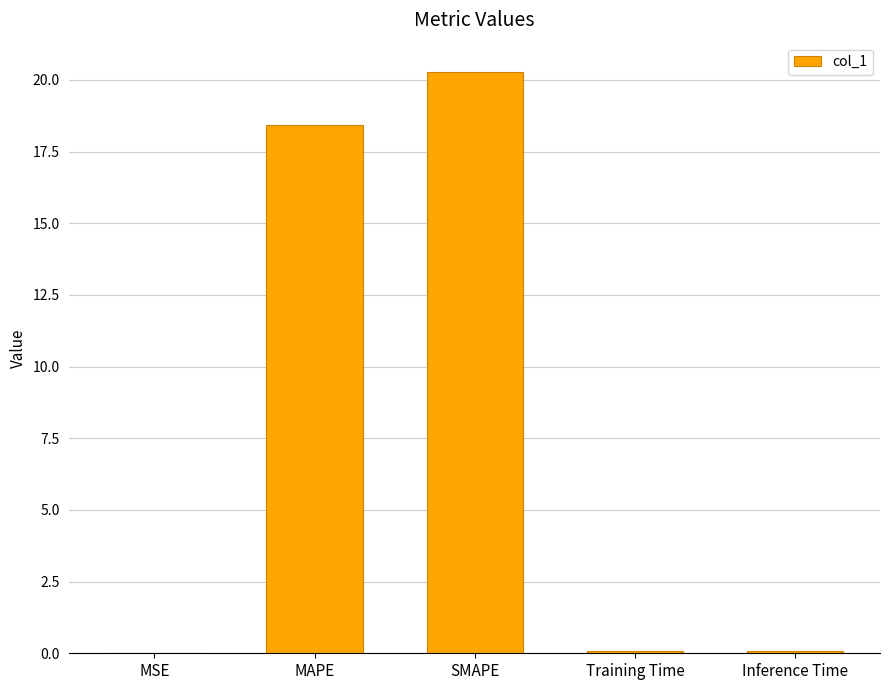

What is the sum of all values?

38.9